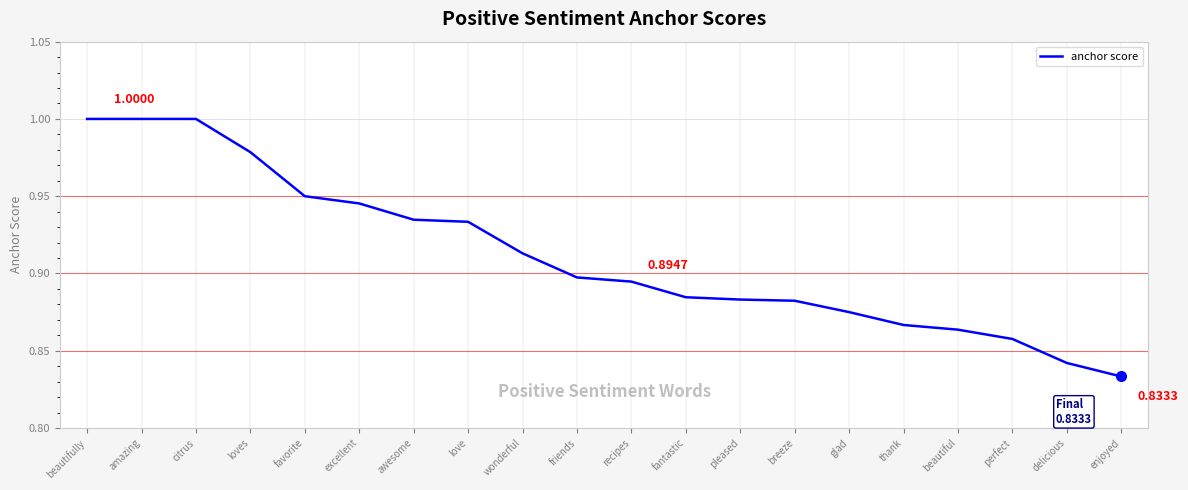

How many lines are shown in the chart?

1